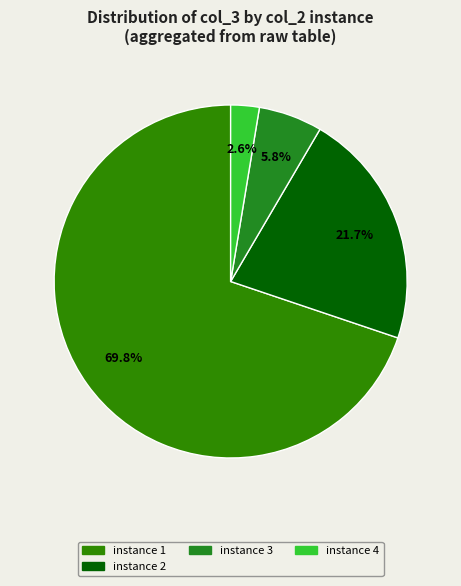

Count the number of slices in the pie.

4